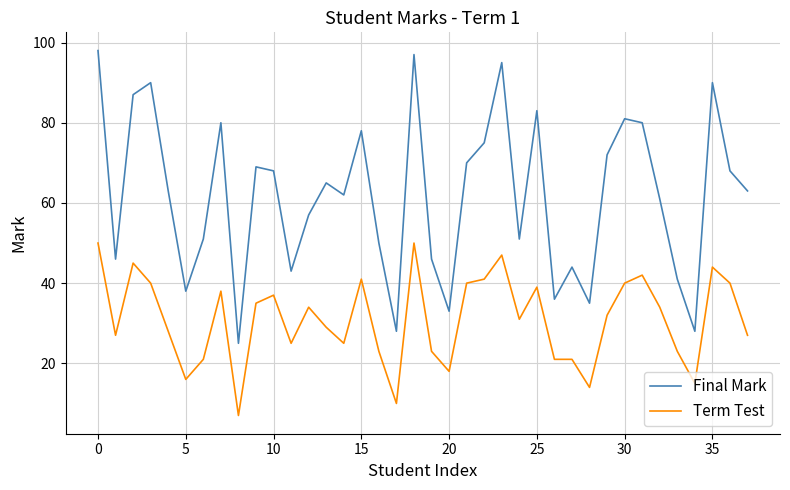

List the series in order of their peak value, highest first.

Final Mark, Term Test